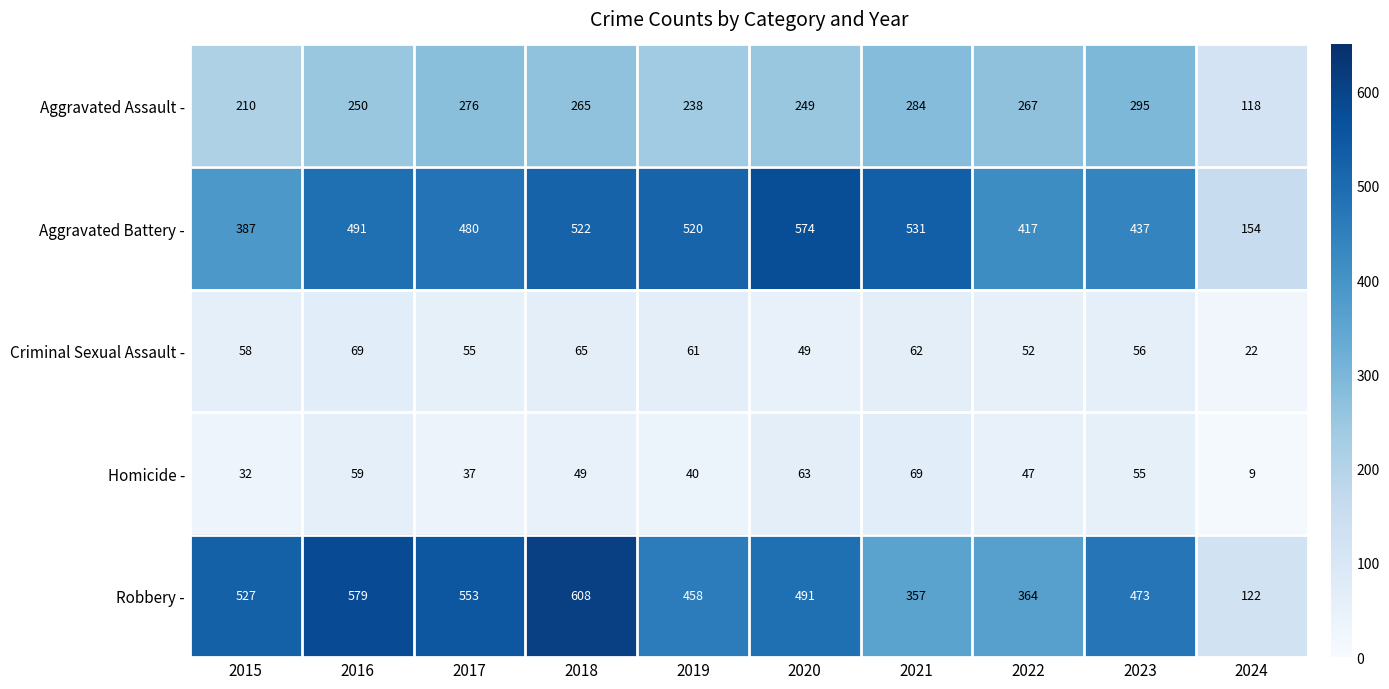

Which series has the widest spread of values?

Robbery -